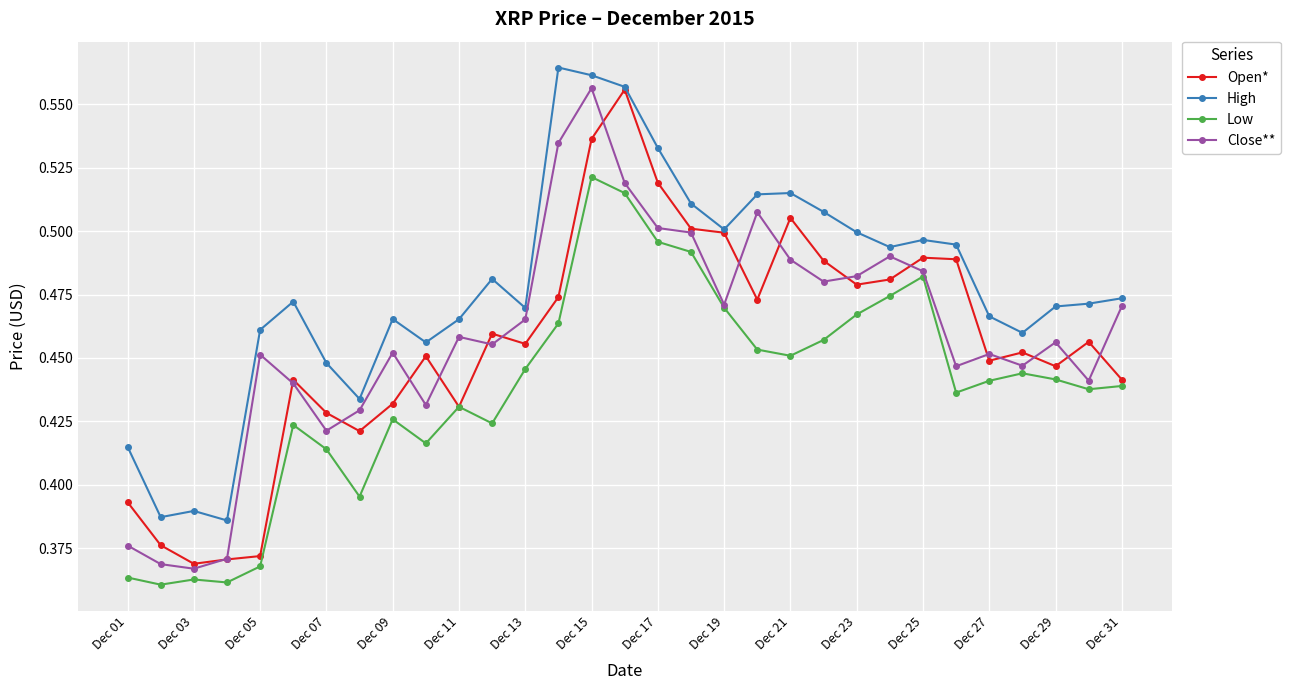

True or false: High and Low cross at least once.

False